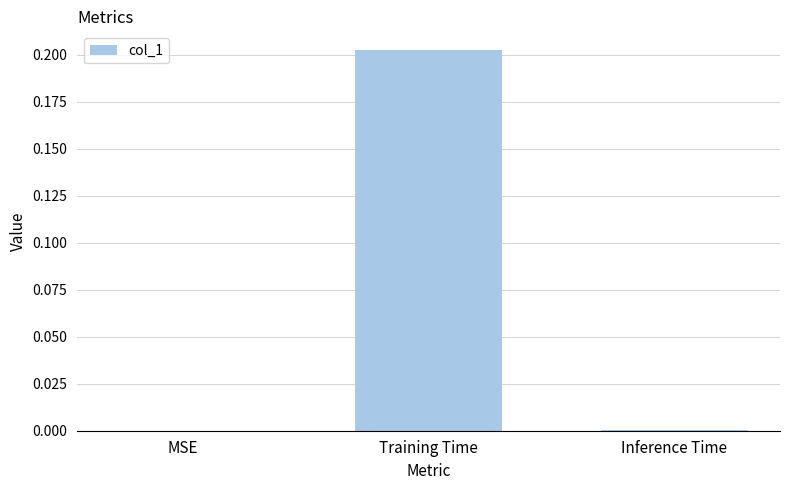

What is the change in value from MSE to Training Time?

+0.2